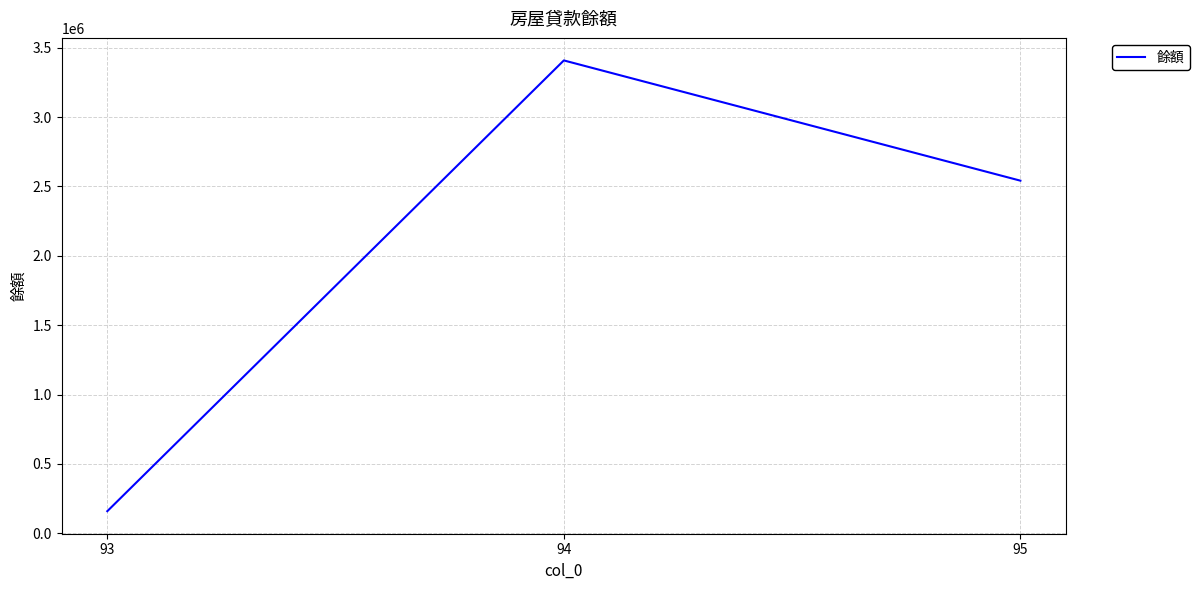

What is the average value?

2036143